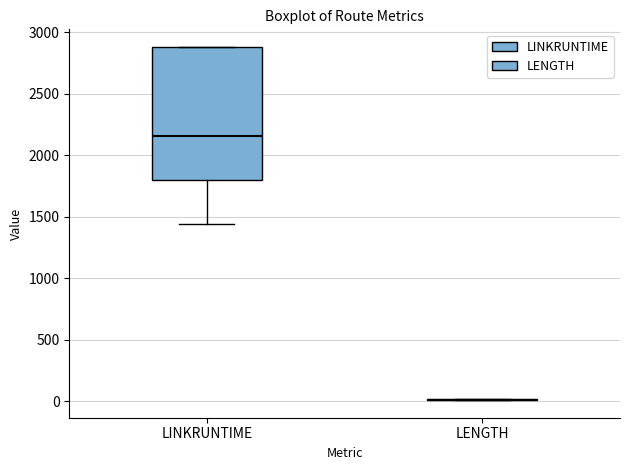

Reading left to right, transcribe this box plot: for each box, give where its median line is, the range the box spans, and where its two whiskers end, as read against the y-axis. The values are not printed on the chart, so give them approximately, as read against the axis.

LINKRUNTIME: median 2150, box 1800 to 2900, whiskers 1450 to 2900
LENGTH: box collapsed to a line at 0, whiskers 0 to 0